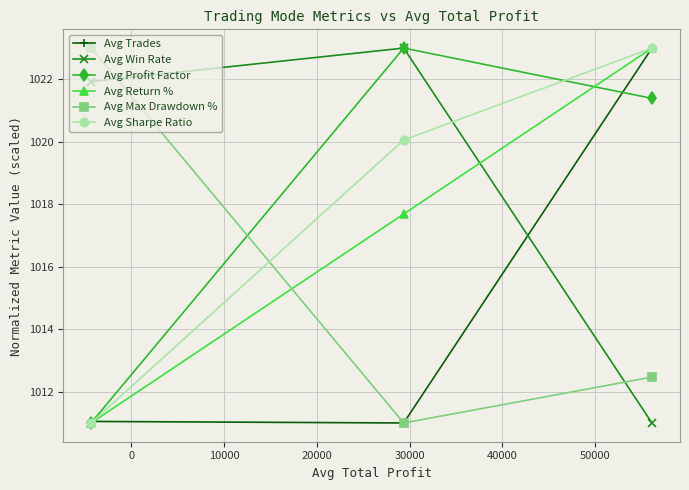

Which series has the largest total across all categories?

Avg Win Rate